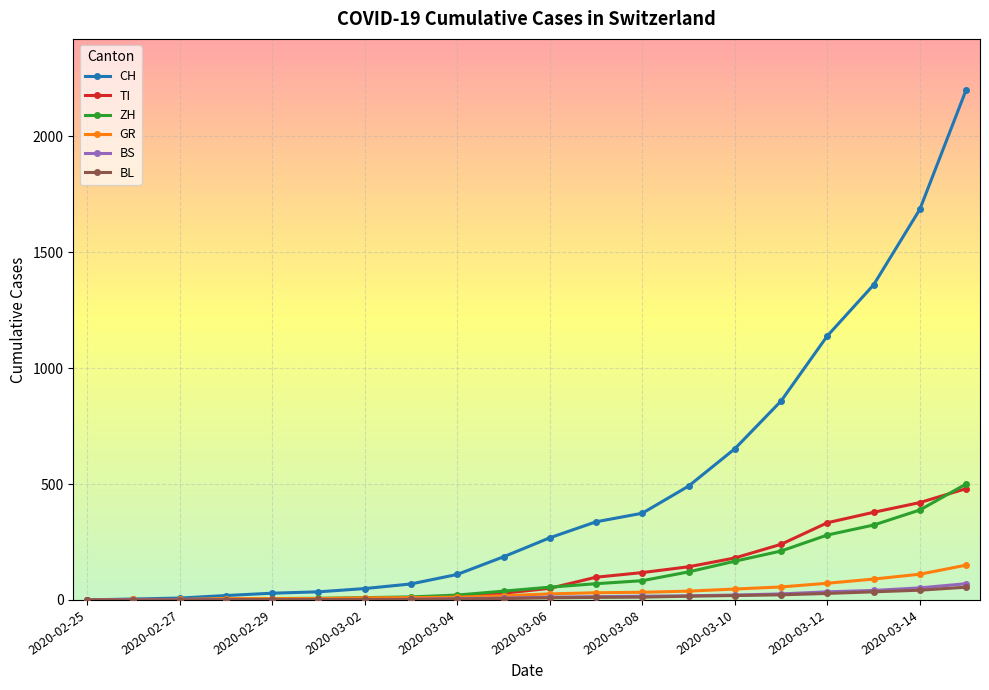

How many lines are shown in the chart?

6